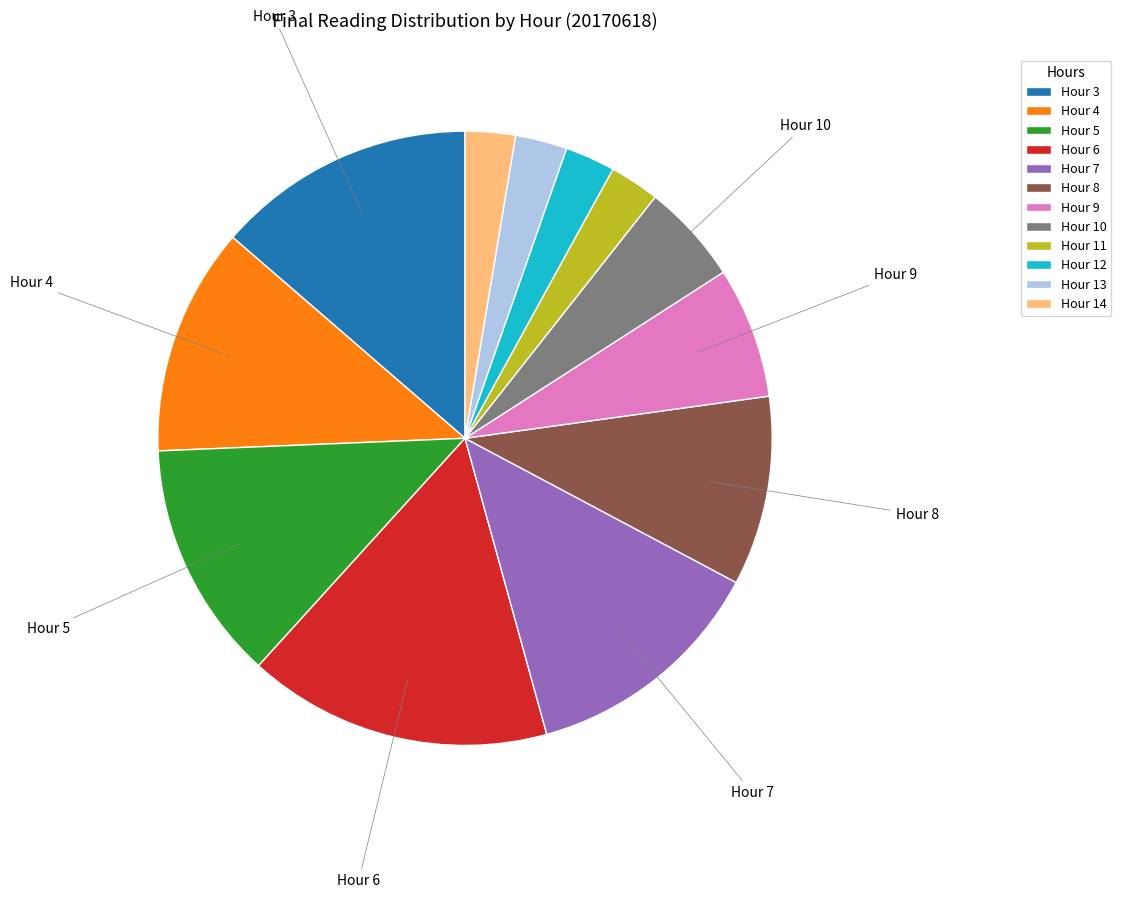

Which category has the biggest portion of the pie?

Hour 6